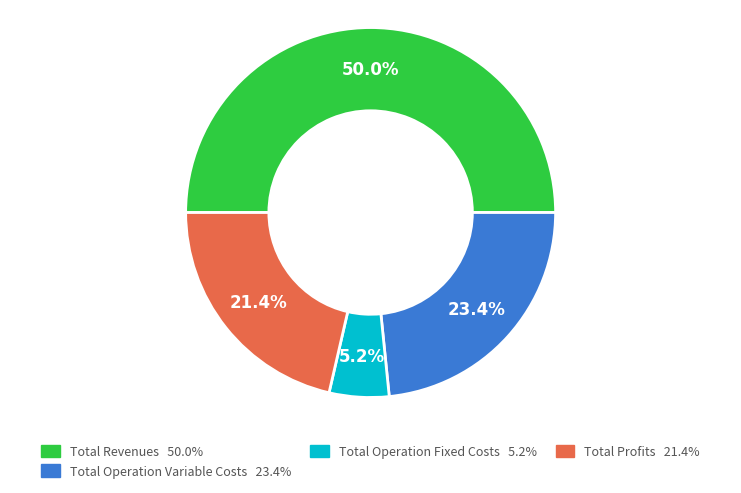

To the nearest percent, what is the difference between the largest and smallest slice percentages?

45%